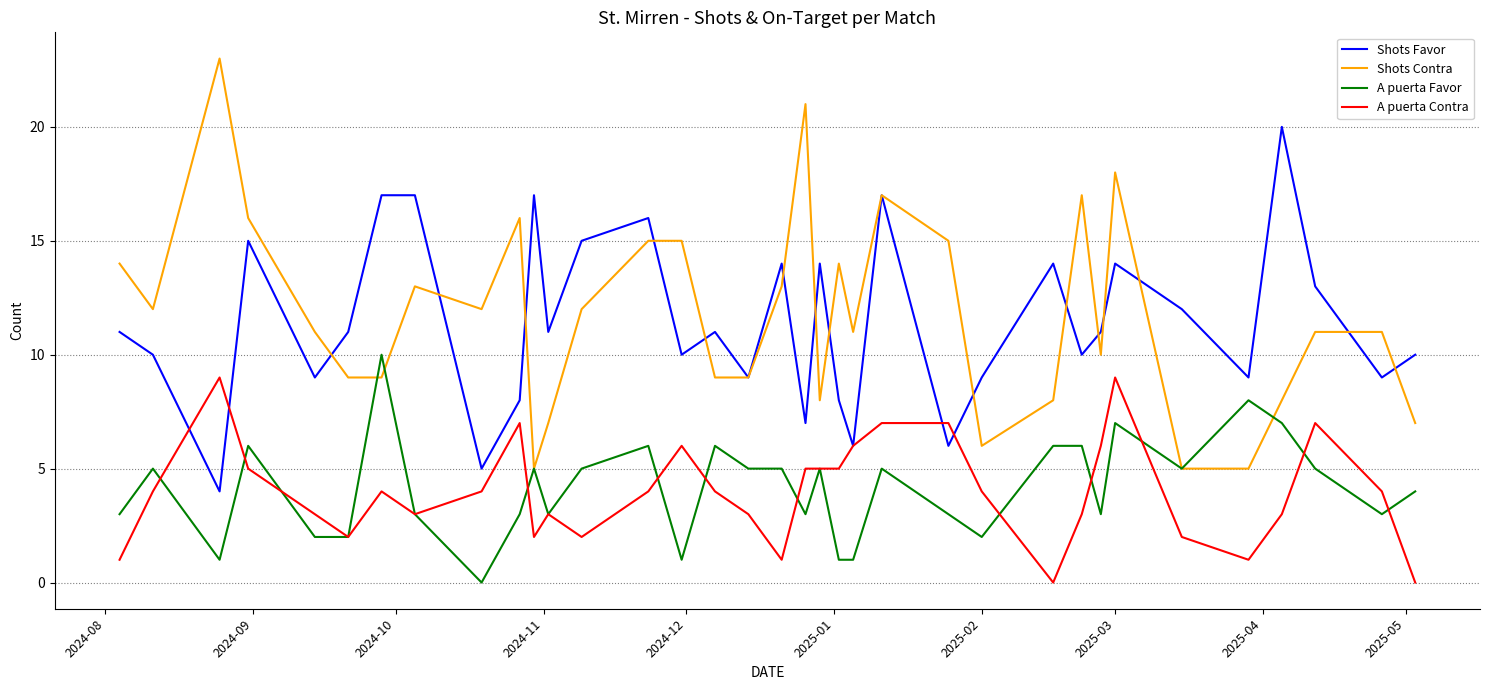

List the series in order of their peak value, highest first.

Shots Contra, Shots Favor, A puerta Favor, A puerta Contra